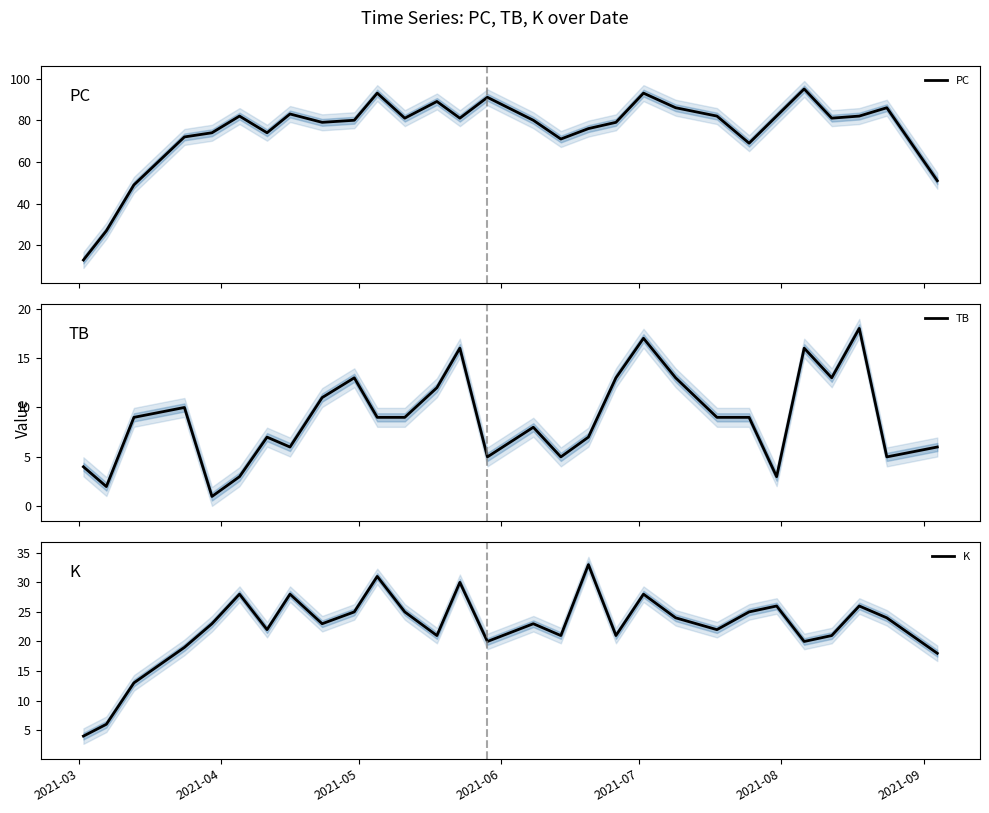

True or false: PC and K intersect in this chart.

False